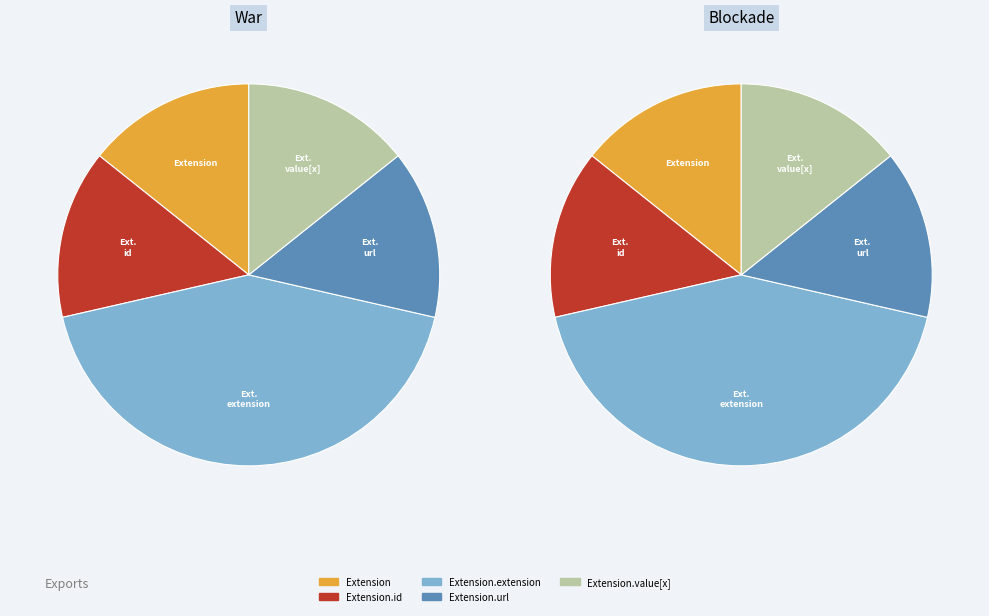

Is there a majority slice in this chart?

No